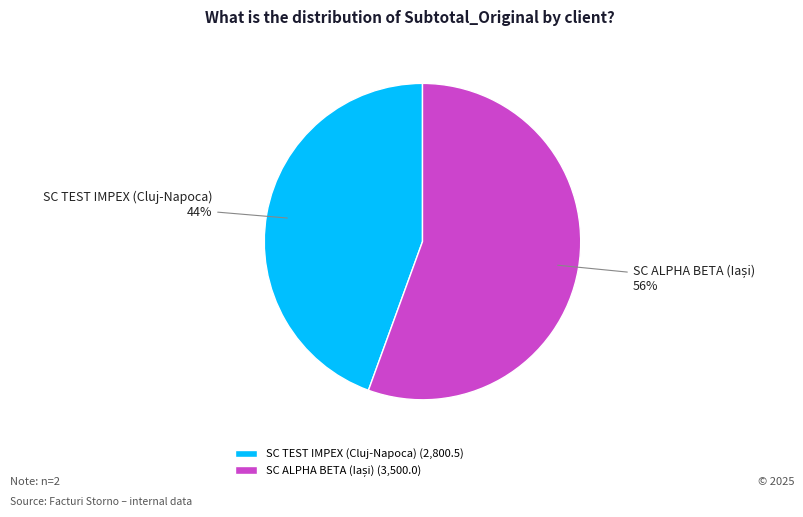

To the nearest percent, what is the average slice percentage?

50%